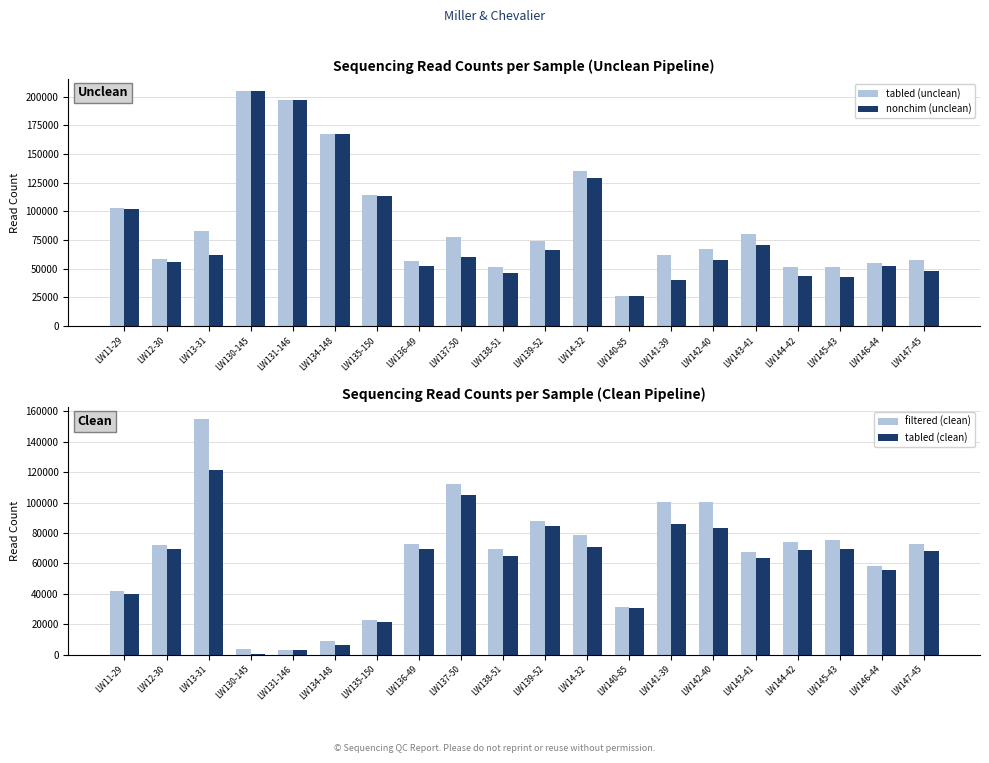

How many data points in tabled (clean) are above 68903?

9